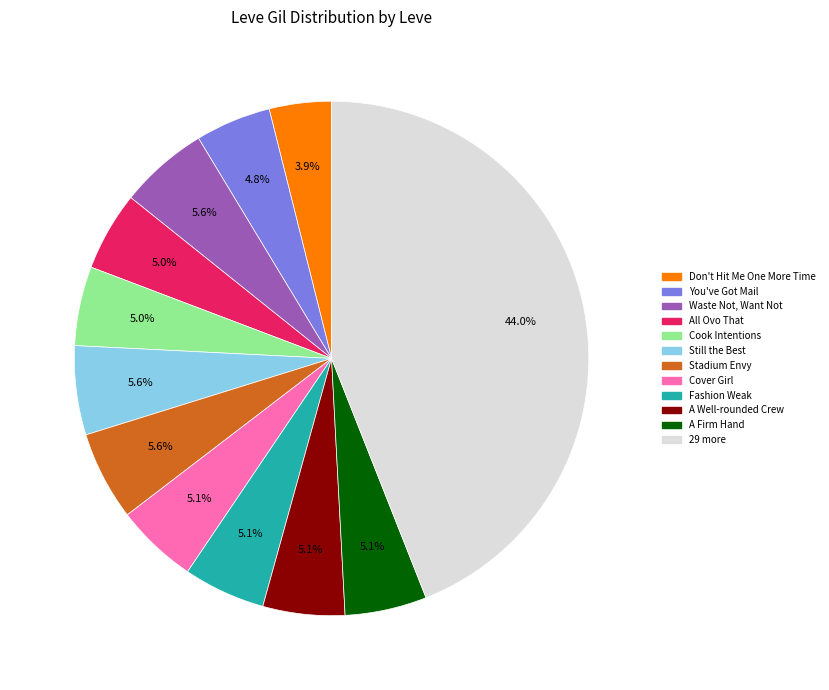

Does any single category account for the majority?

No